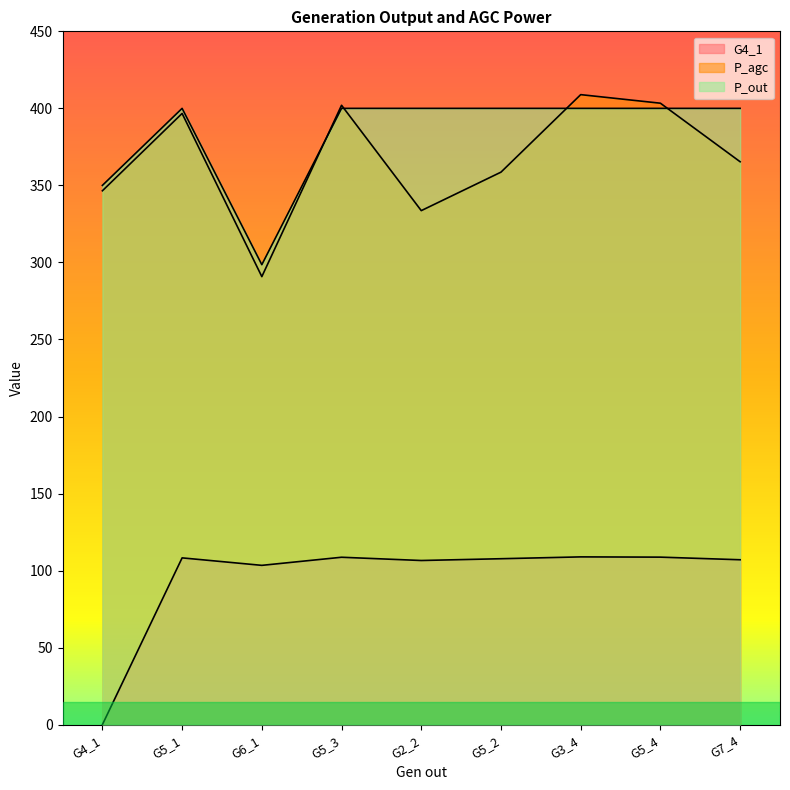

Reading left to right, extract all data points from this chart.

G4_1: G4_1=0.0	G5_1=108.2	G6_1=103.4	G5_3=108.7	G2_2=106.5	G5_2=107.7	G3_4=108.9	G5_4=108.7	G7_4=107.0
P_agc: G4_1=346.5	G5_1=396.7	G6_1=290.8	G5_3=402.0	G2_2=333.6	G5_2=358.6	G3_4=408.9	G5_4=403.4	G7_4=365.3
P_out: G4_1=350.0	G5_1=400.0	G6_1=298.5	G5_3=400.0	G2_2=400.0	G5_2=400.0	G3_4=400.0	G5_4=400.0	G7_4=400.0